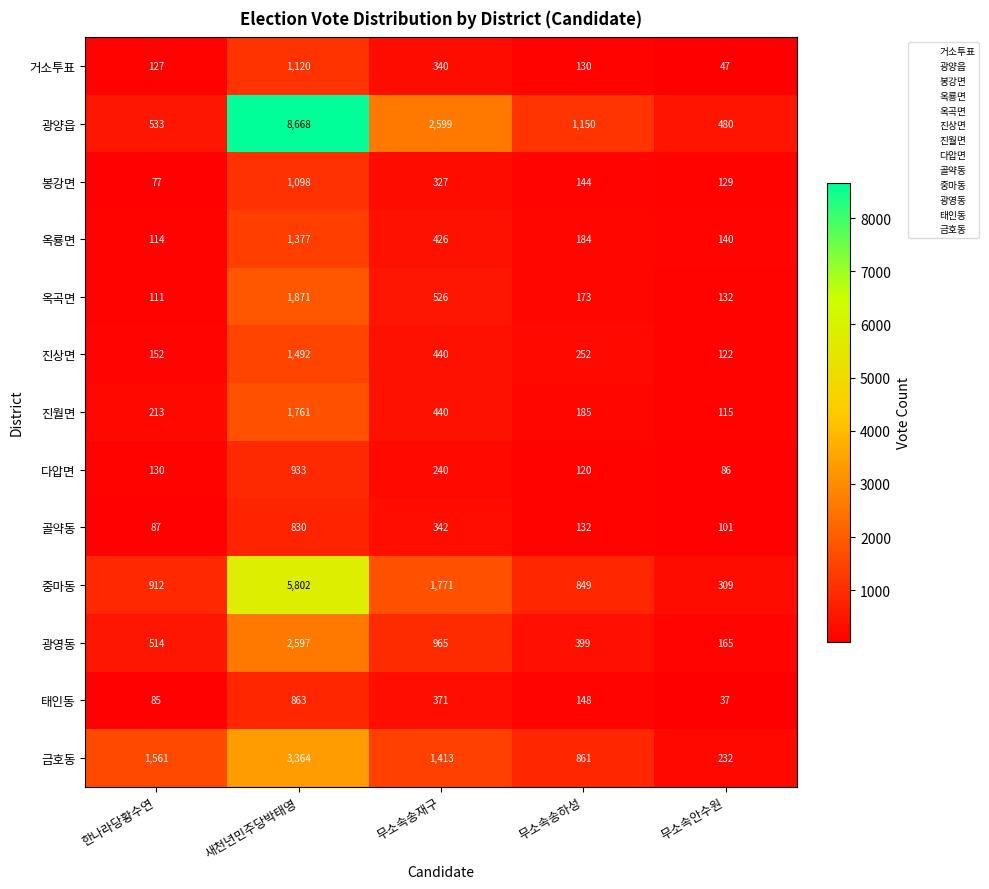

What is the maximum value shown in the chart?

8668